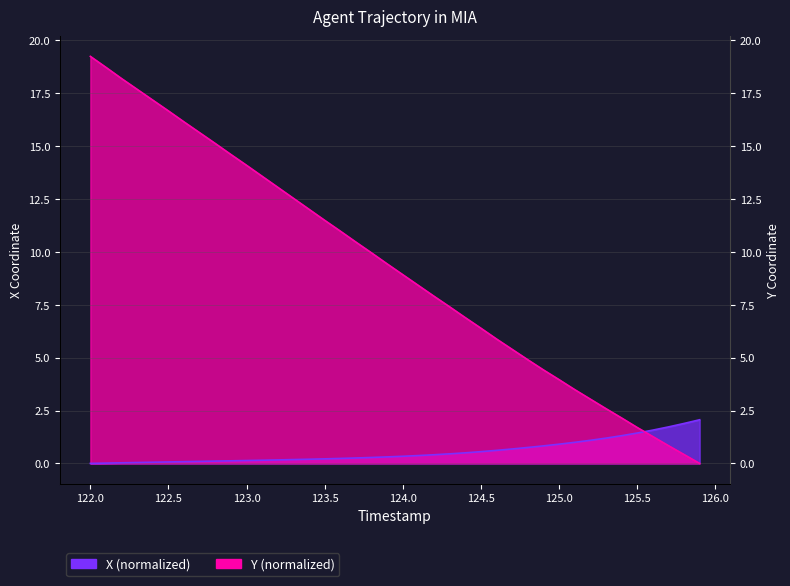

How many intersections are there between X and Y?

1